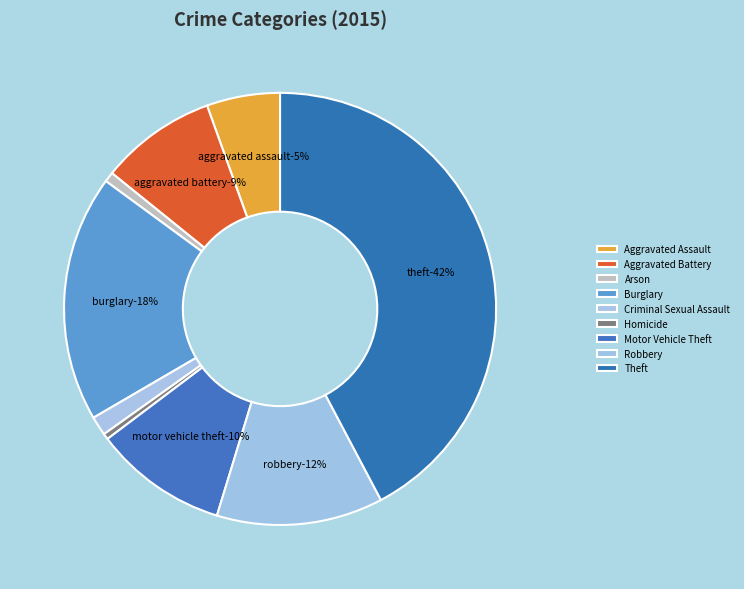

Is there any slice that represents more than half of the pie?

No